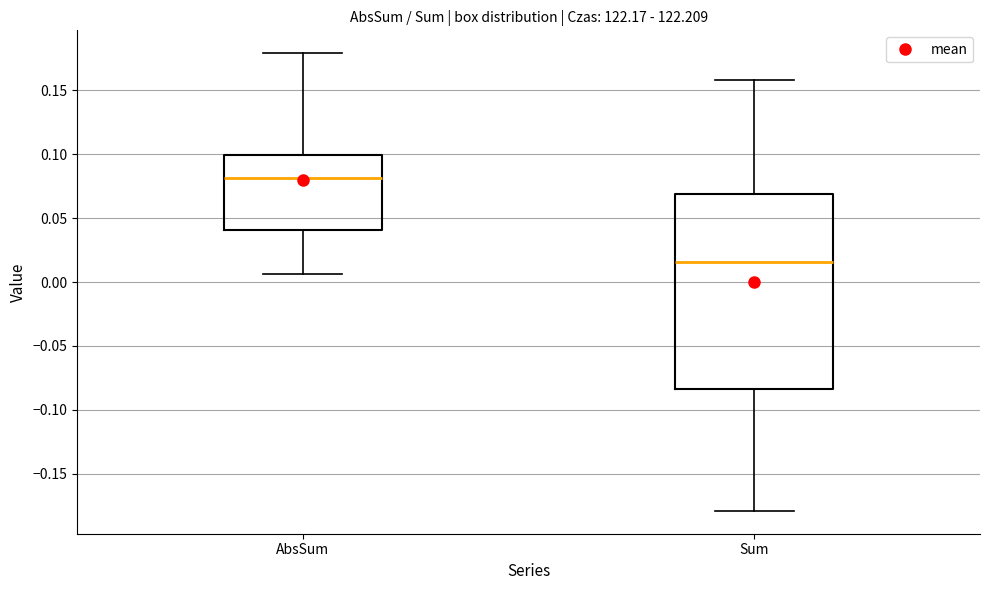

Reading left to right, read every box against the y-axis: the position of its median line, the range the box covers, and the ends of its whiskers. The values are not printed on the chart, so give them approximately, as read against the axis.

AbsSum: median 0.080, box 0.040 to 0.100, whiskers 0.005 to 0.180
Sum: median 0.015, box -0.085 to 0.070, whiskers -0.180 to 0.160